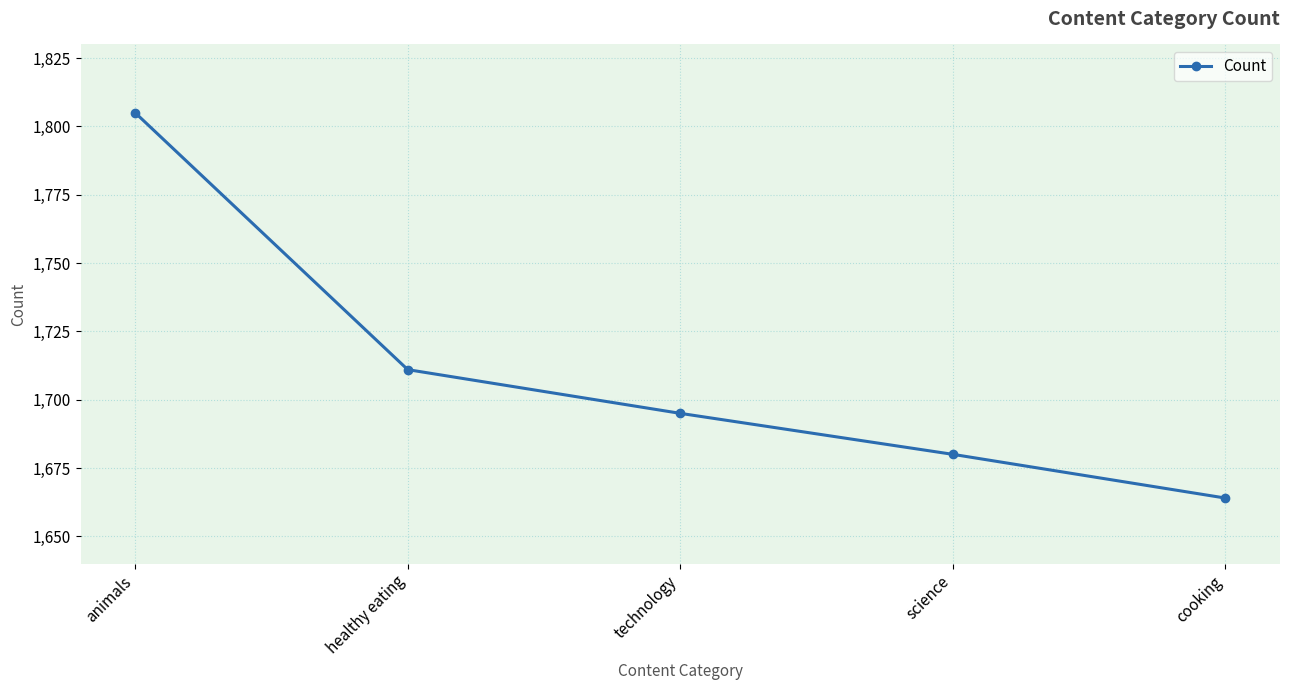

What is the average value?

1711